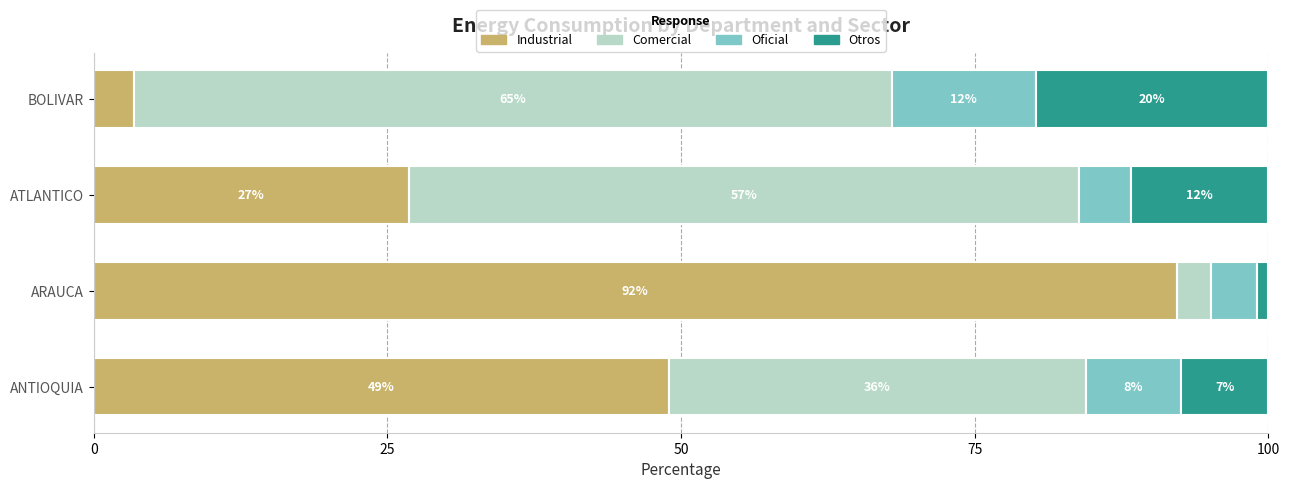

Which series has the widest spread of values?

Industrial